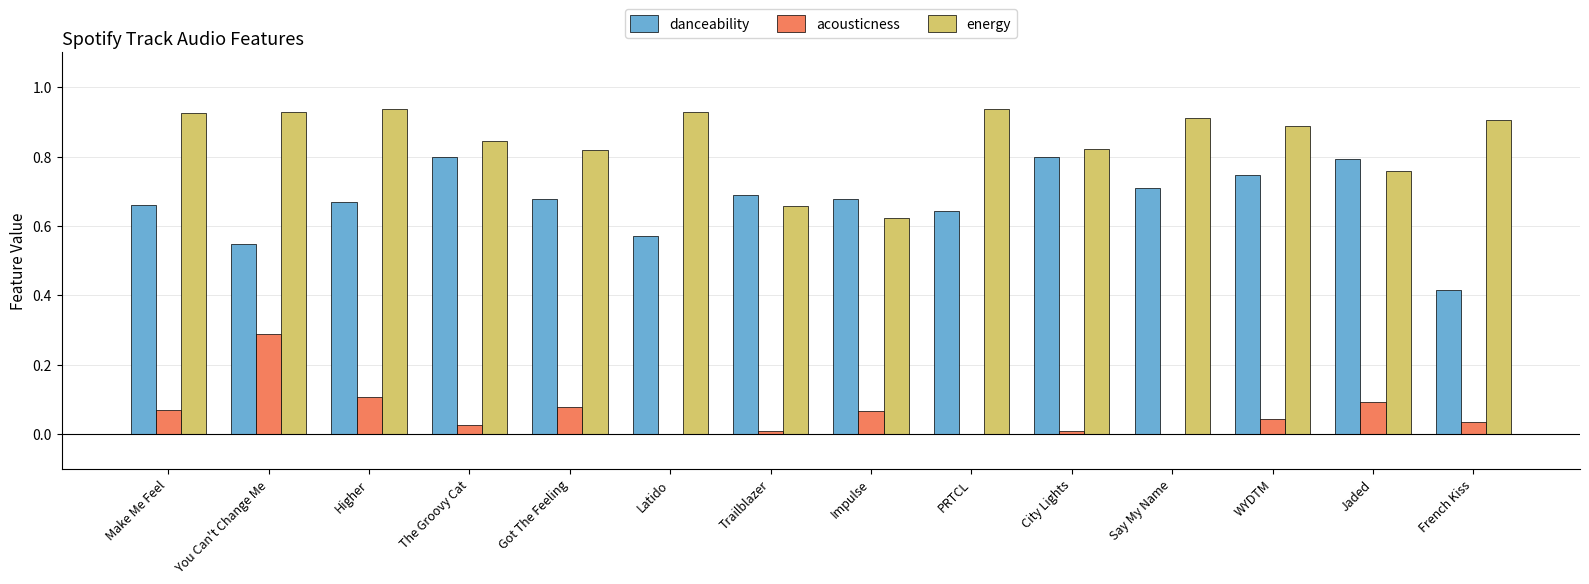

True or false: acousticness has a value of 0.1 at Make Me Feel.

True